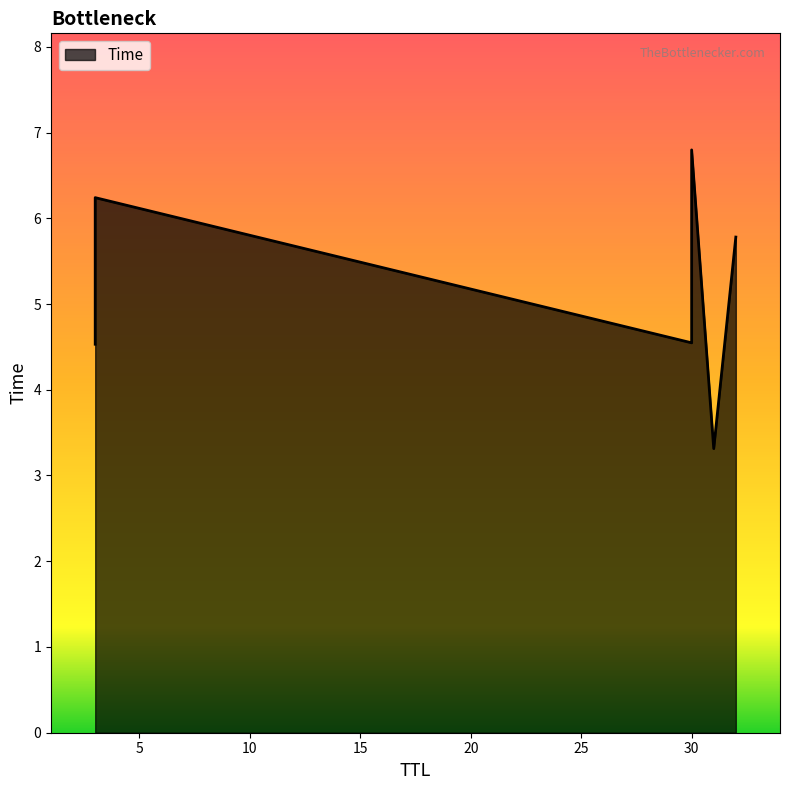

What is the difference between the maximum and minimum values?

3.5